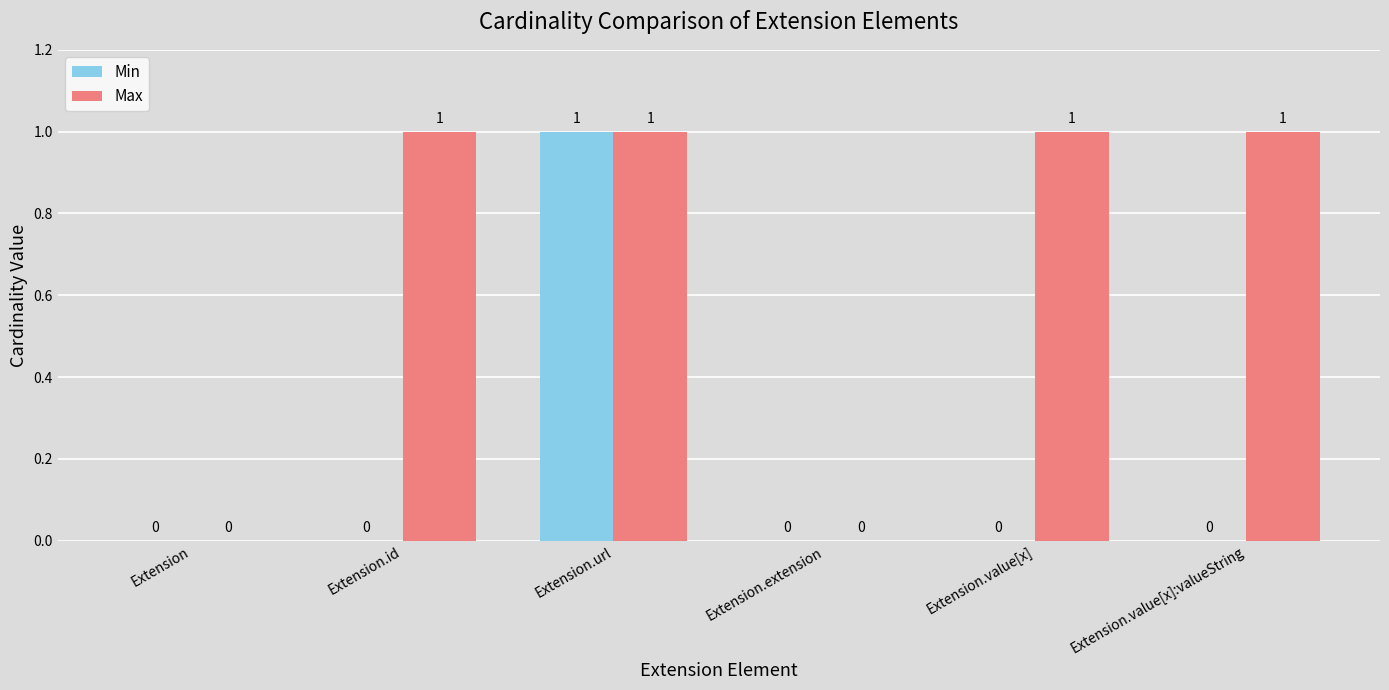

Reading left to right, transcribe all the data shown in this chart.

Min: 0	0	1	0	0	0
Max: 0	1	1	0	1	1